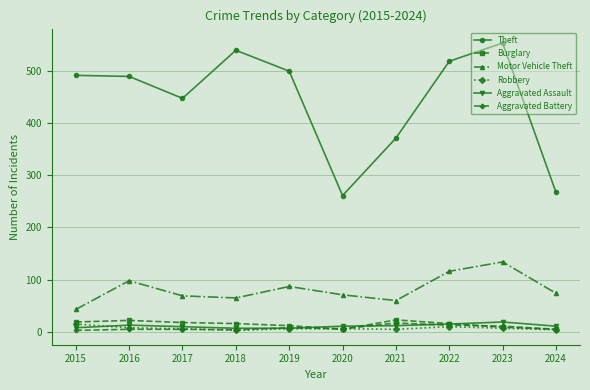

True or false: Aggravated Battery has more than 0 points higher than both neighbors.

True